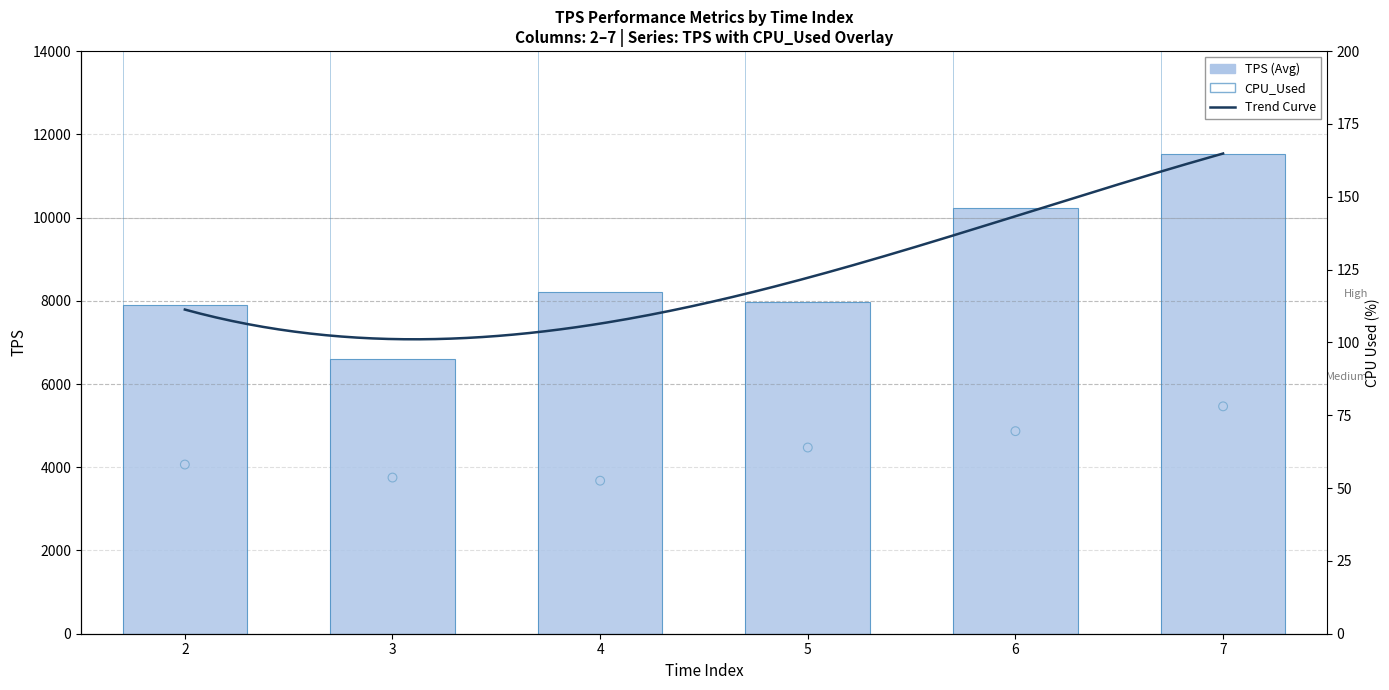

Which series has the largest total across all categories?

TPS